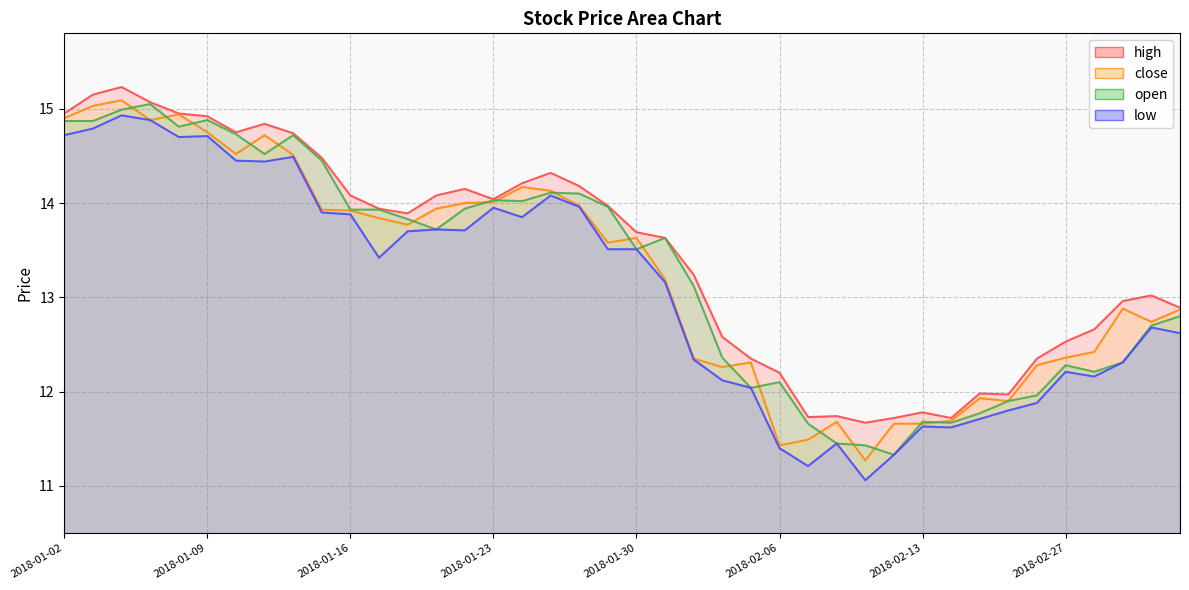

What is the label of the 35th point from the right?

2018-01-09